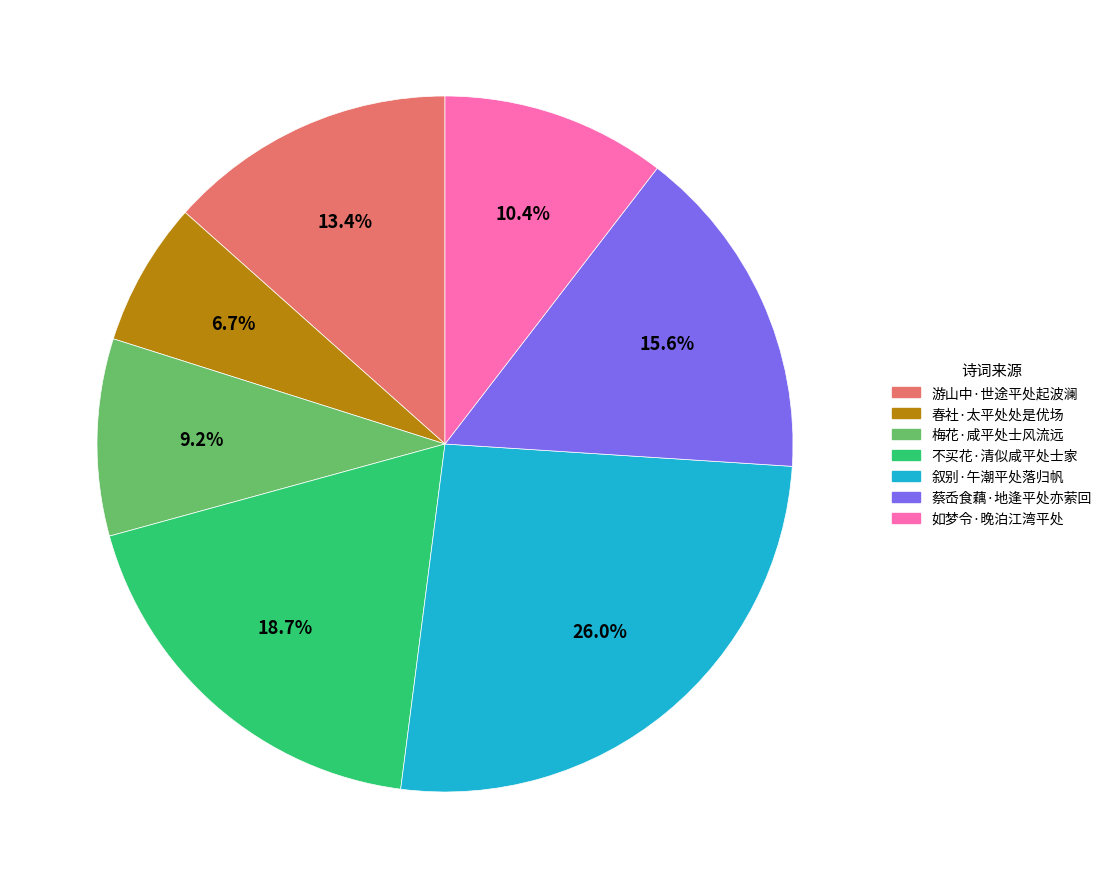

To the nearest percent, what is the combined percentage of 如梦令·晚泊江湾平处 and 叙别·午潮平处落归帆?

36%